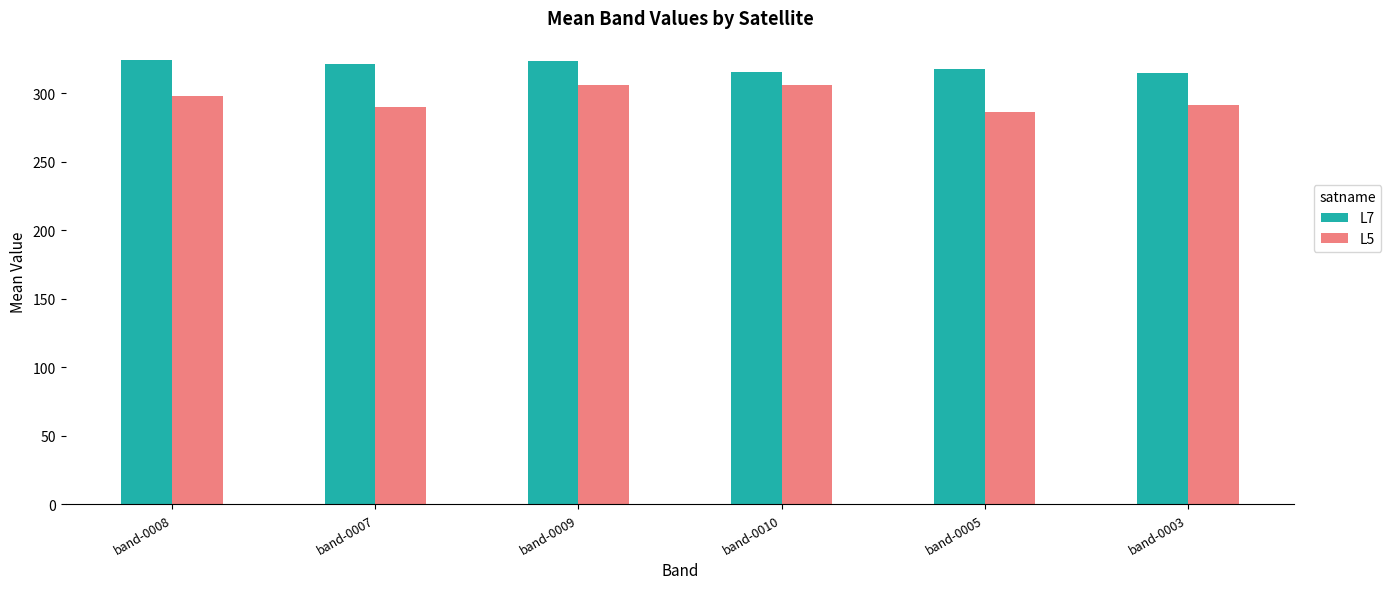

What value does the L7 series have at band-0005?

317.7